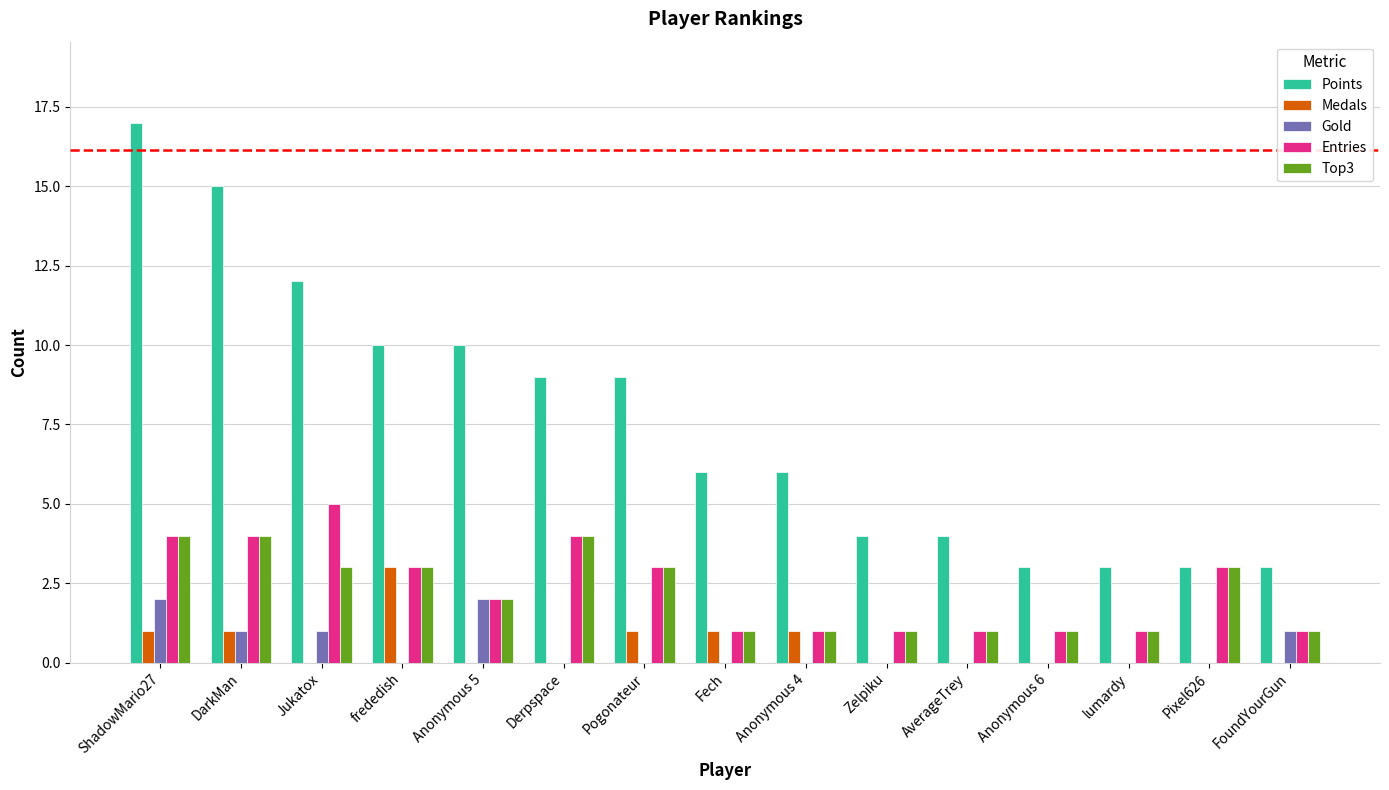

The value of Medals at DarkMan is 1. True or false?

True